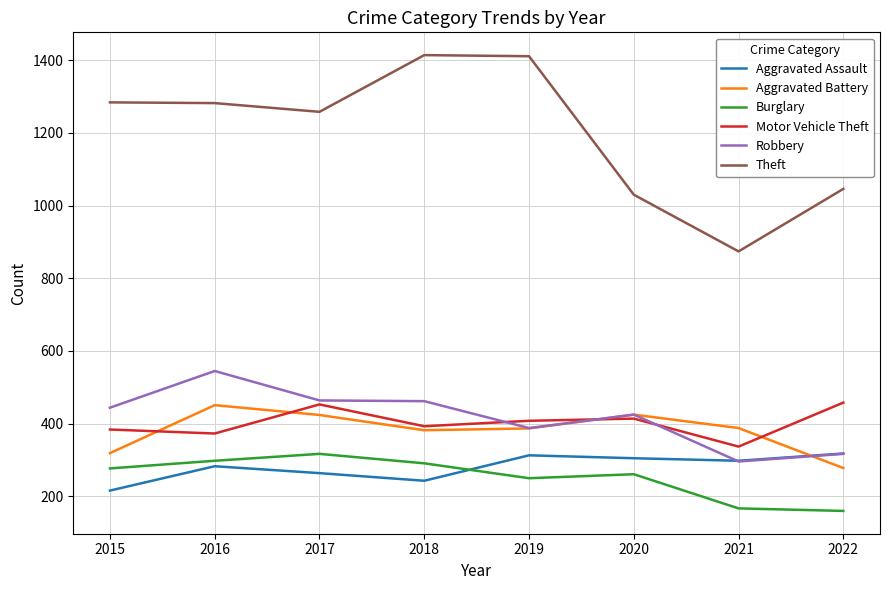

What is the spread (max minus min) of values at 2018?

1171